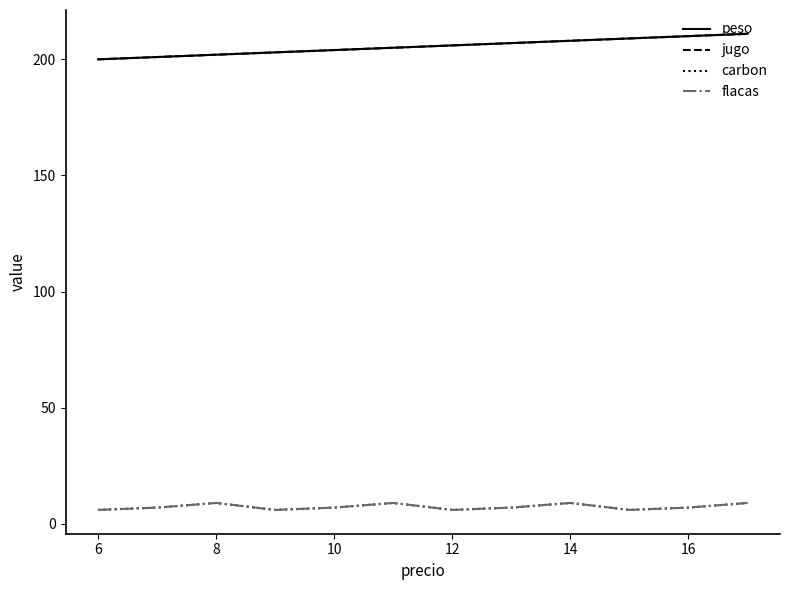

True or false: flacas and peso intersect in this chart.

False